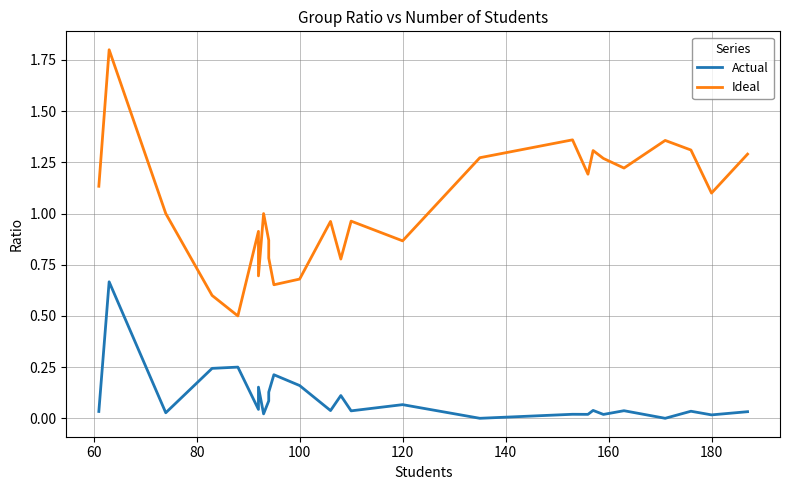

True or false: Actual and Ideal cross at least once.

False